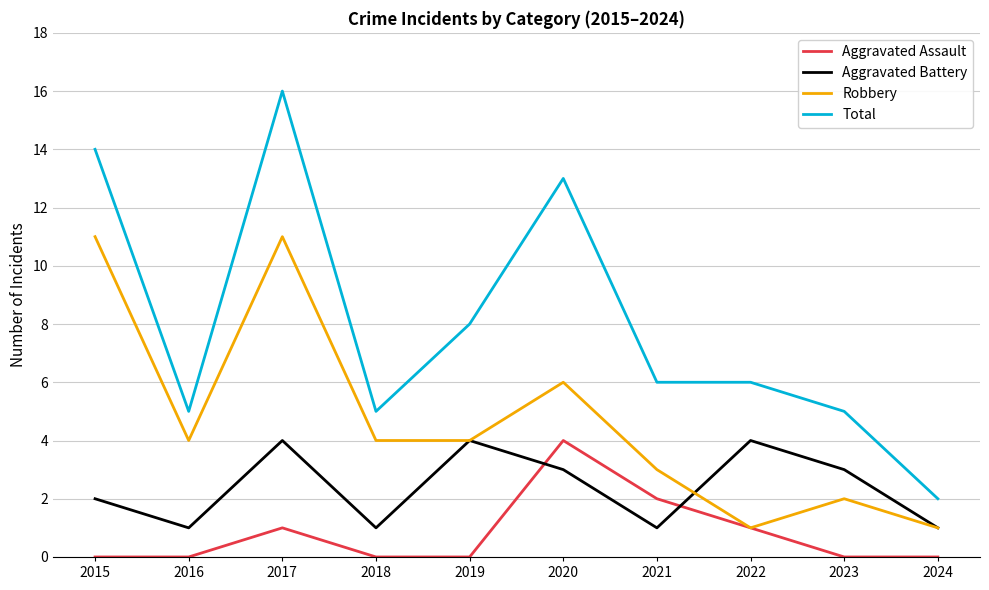

The Aggravated Battery series shows 2 at 2017. True or false?

False